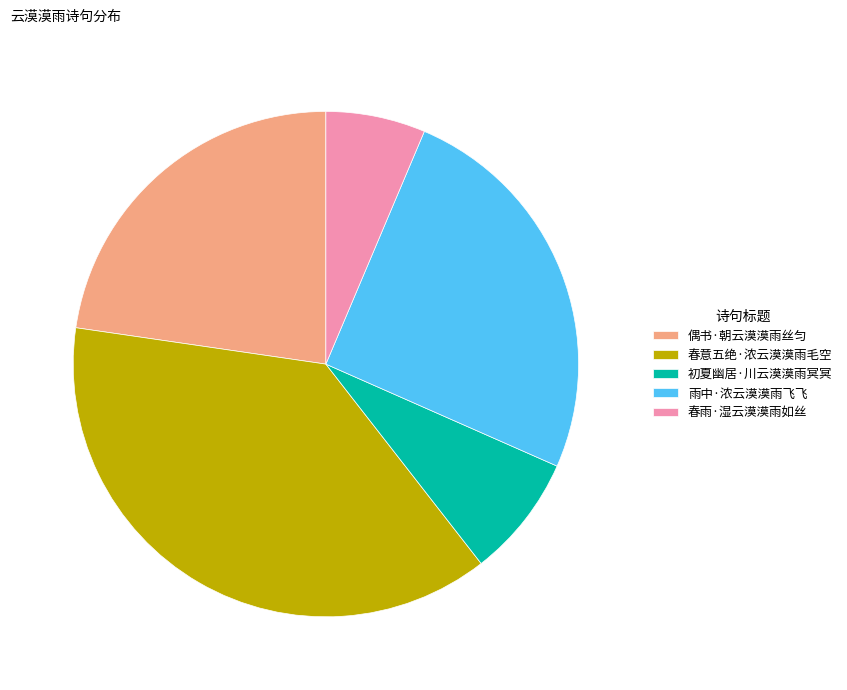

Is the sum of 春意五绝·浓云漠漠雨毛空 and 春雨·湿云漠漠雨如丝 greater than half?

No